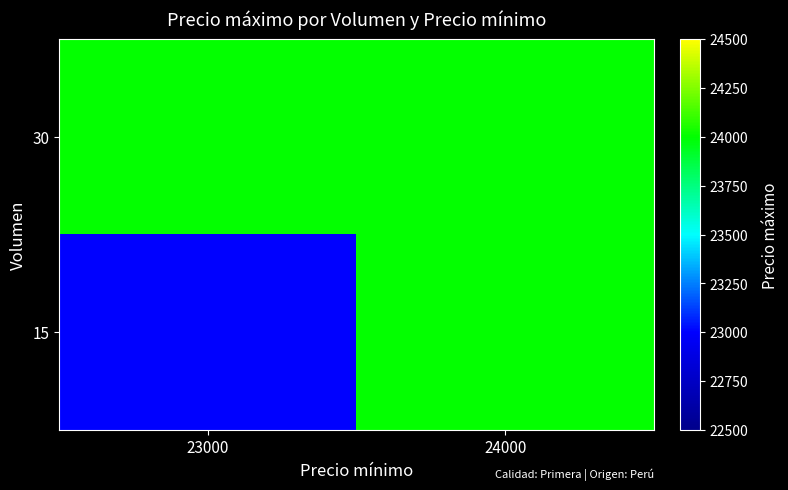

Reading left to right, transcribe all the data shown in this chart.

30: 23000=24000	24000=24000
15: 23000=23000	24000=24000